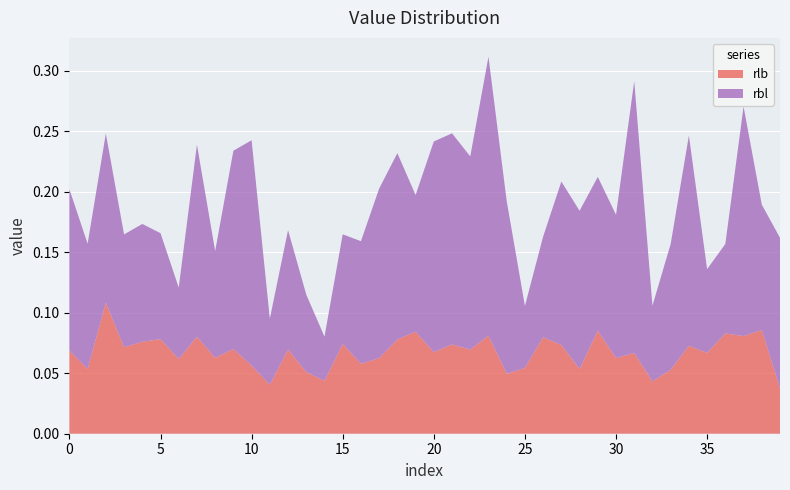

Reading left to right, what are all the values shown in this chart?

rlb: 0.1	0.1	0.1	0.1	0.1	0.1	0.1	0.1	0.1	0.1	0.1	0.0	0.1	0.1	0.0	0.1	0.1	0.1	0.1	0.1	0.1	0.1	0.1	0.1	0.0	0.1	0.1	0.1	0.1	0.1	0.1	0.1	0.0	0.1	0.1	0.1	0.1	0.1	0.1	0.0
rbl: 0.1	0.1	0.1	0.1	0.1	0.1	0.1	0.2	0.1	0.2	0.2	0.1	0.1	0.1	0.0	0.1	0.1	0.1	0.2	0.1	0.2	0.2	0.2	0.2	0.1	0.1	0.1	0.1	0.1	0.1	0.1	0.2	0.1	0.1	0.2	0.1	0.1	0.2	0.1	0.1